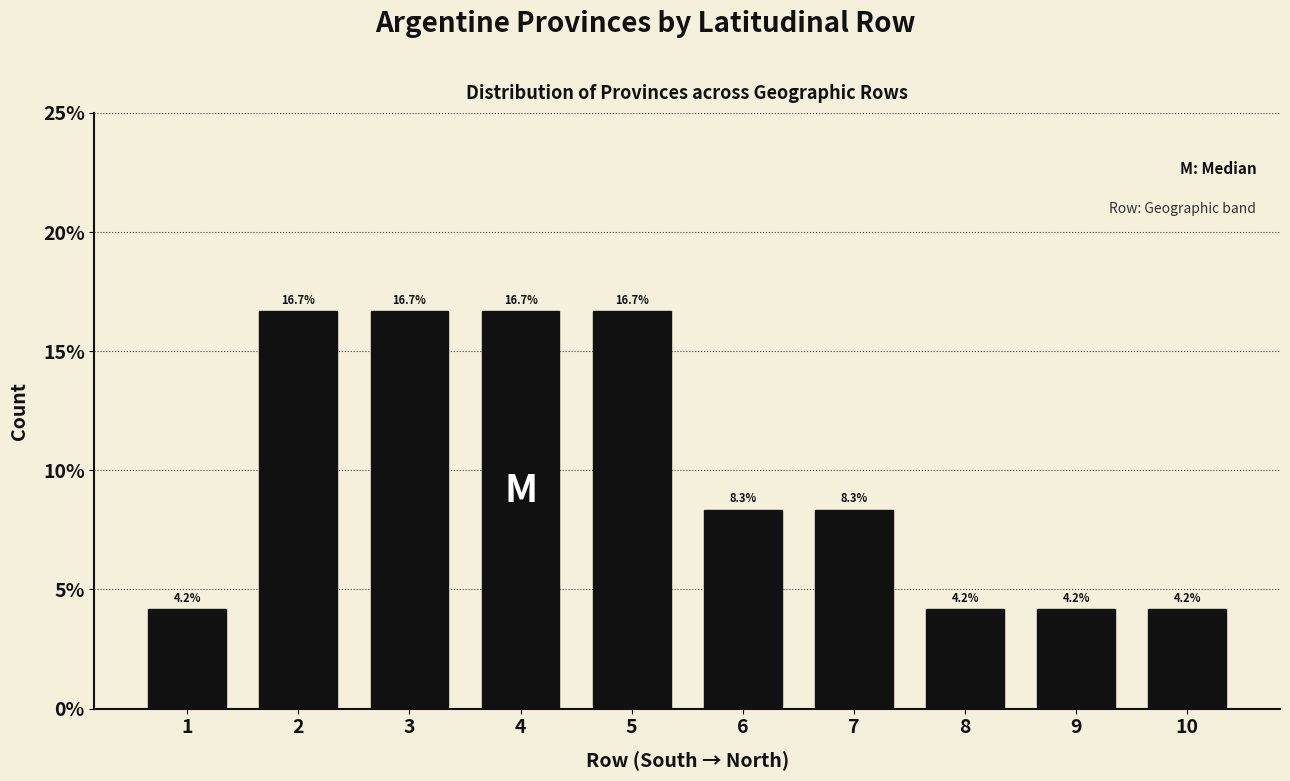

Are the bars horizontal?

No